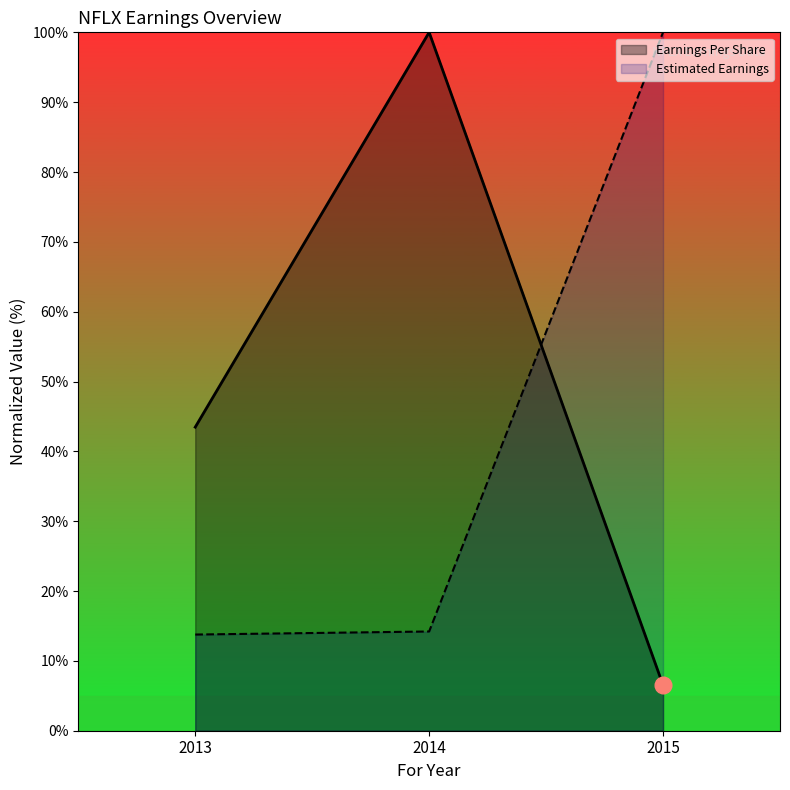

Rank the series by their average value, from highest to lowest.

Earnings Per Share, Estimated Earnings